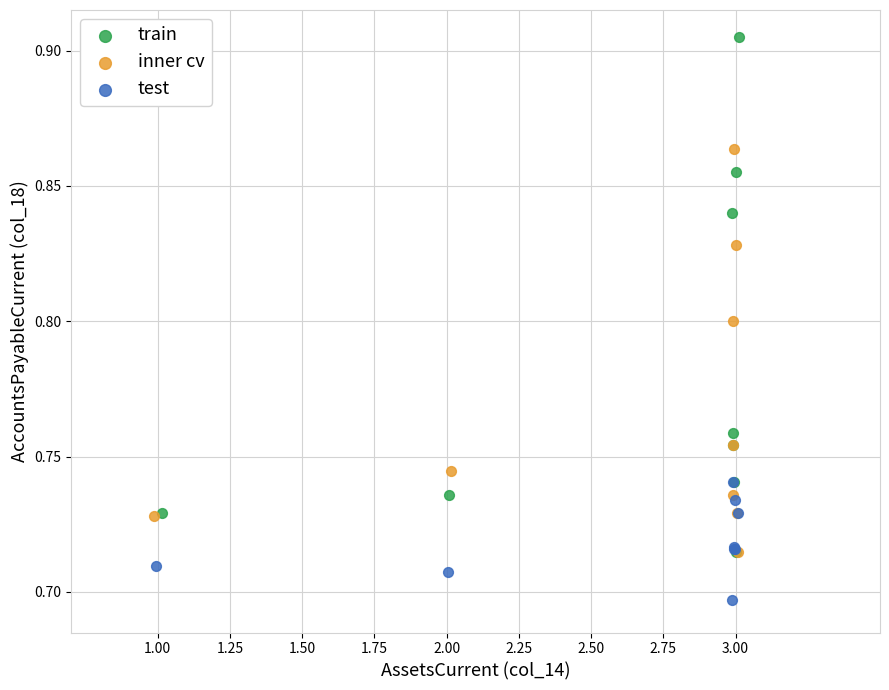

Which series reaches the maximum Y coordinate?

train